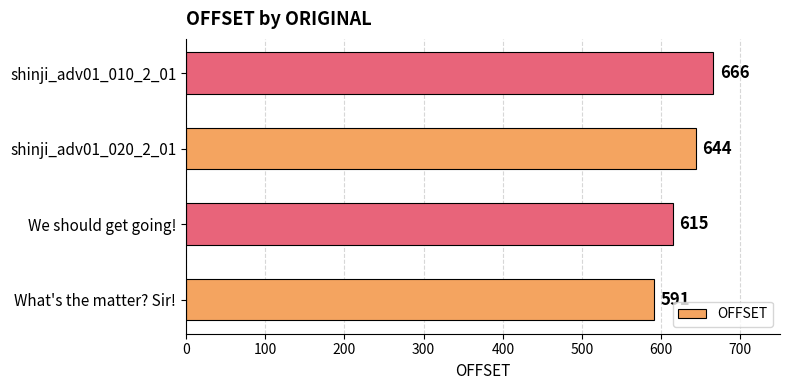

Reading bottom to top, what are all the values shown in this chart?

What's the matter? Sir!=591	We should get going!=615	shinji_adv01_020_2_01=644	shinji_adv01_010_2_01=666